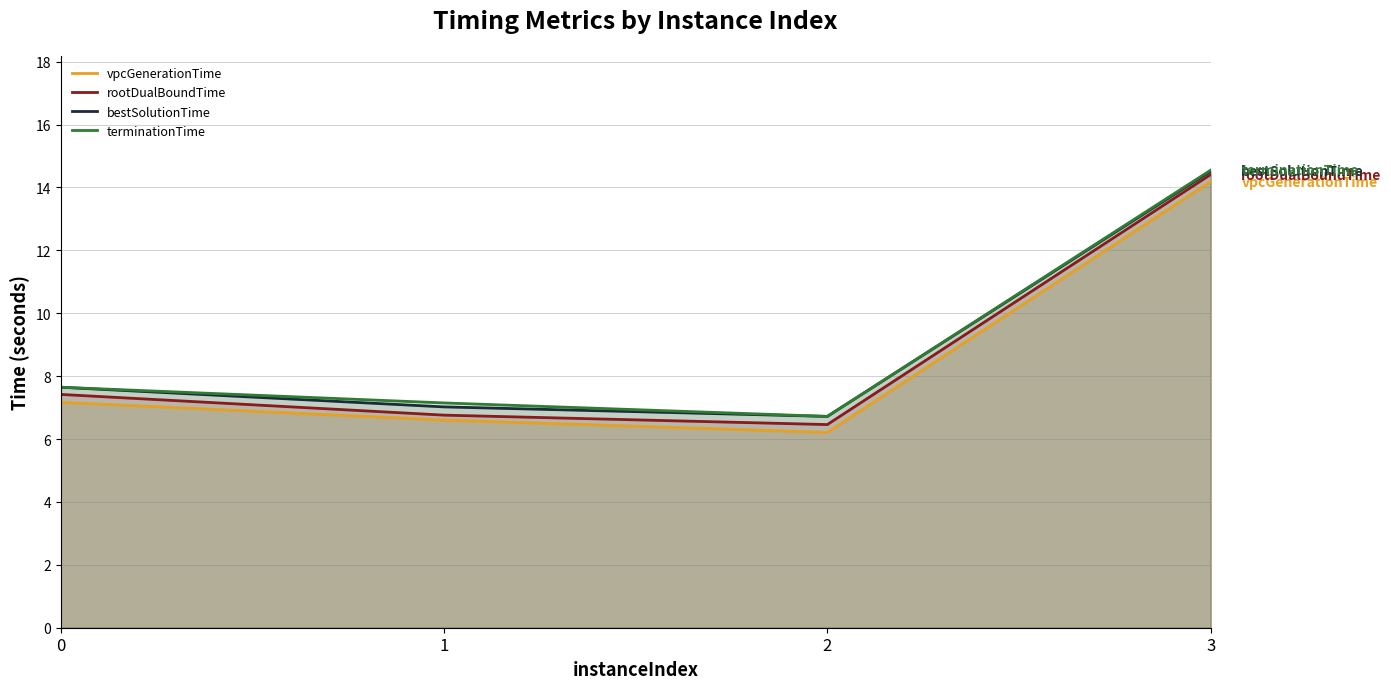

The bestSolutionTime series shows 4.7 at 2. True or false?

False